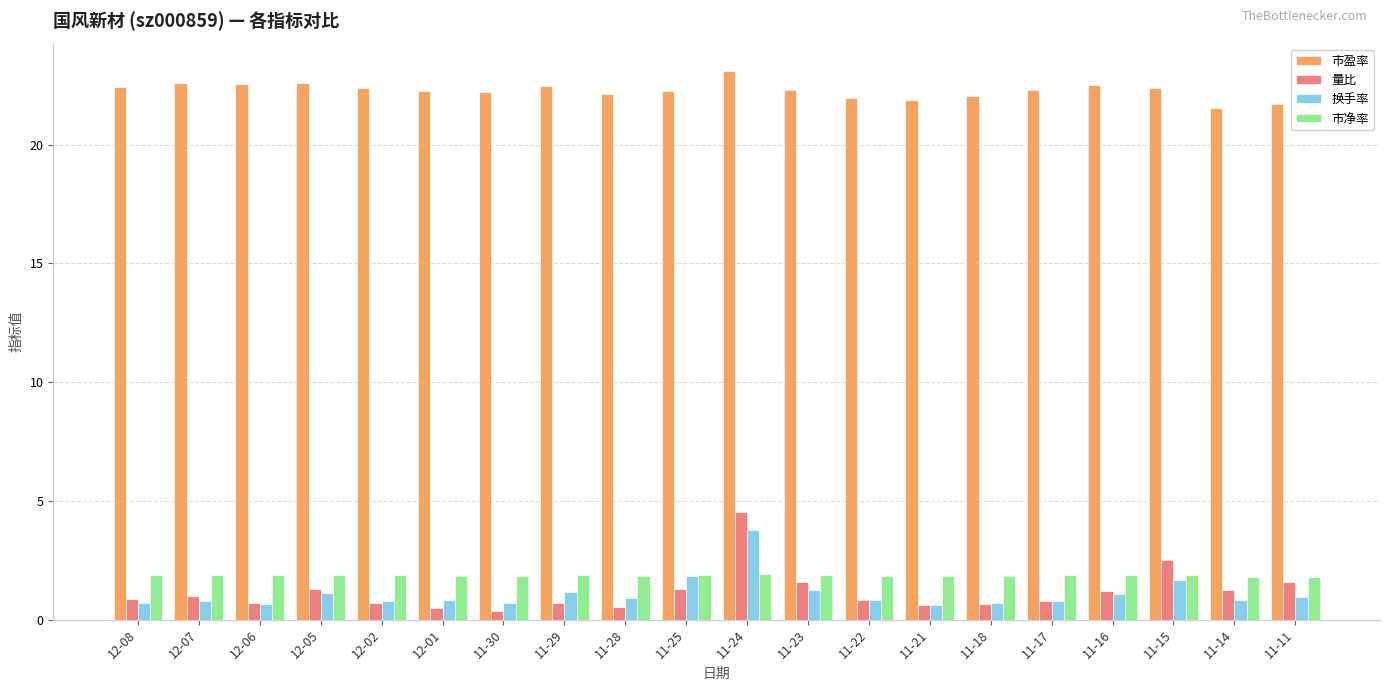

What is the sum of the 市净率 values at 11-16 and 11-18?

3.7